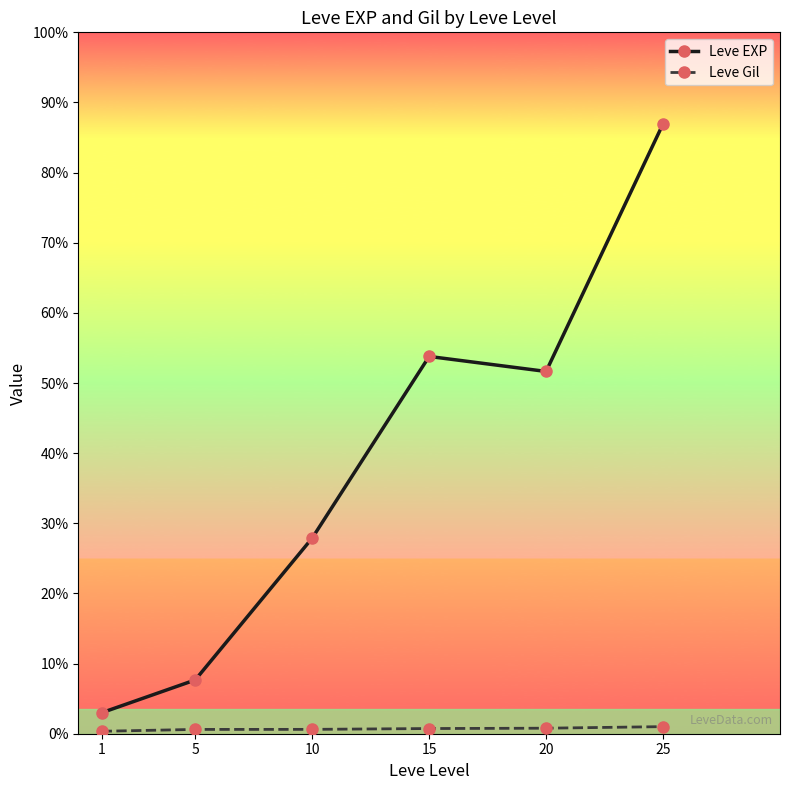

List the labels in order of Leve EXP value, smallest first.

1, 5, 10, 20, 15, 25